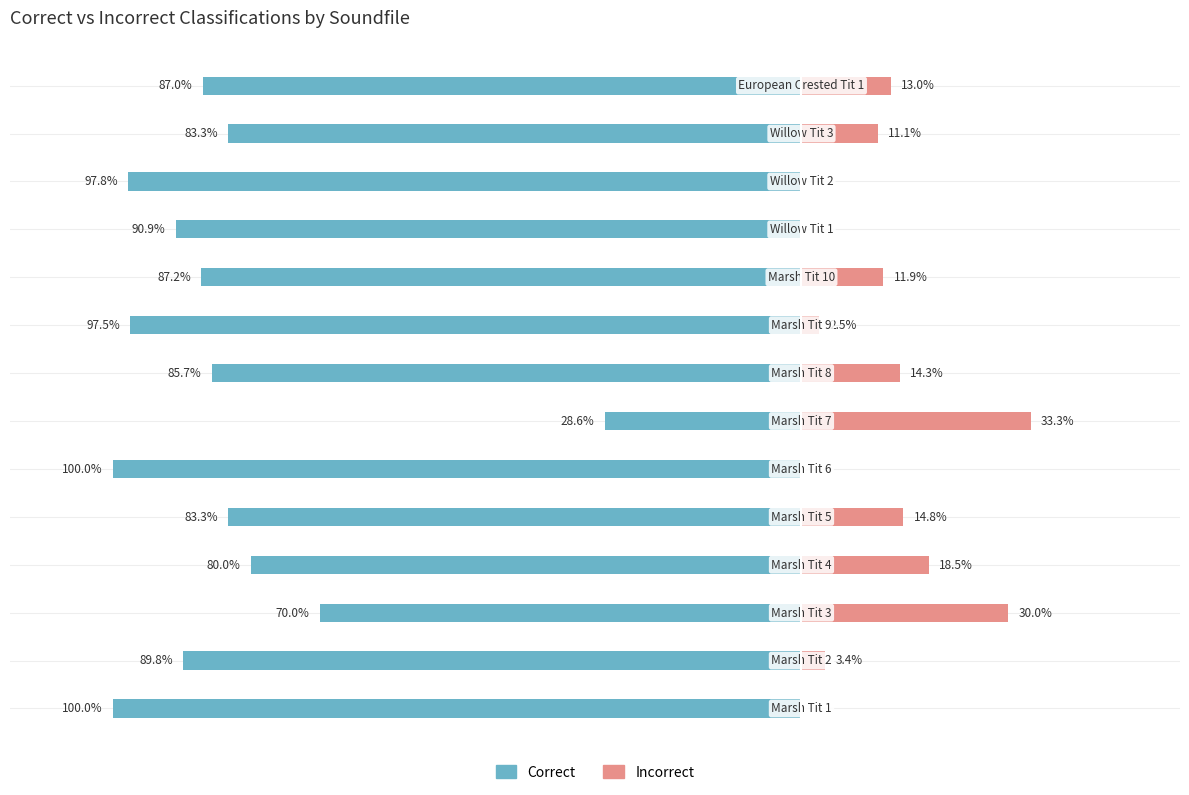

What is the highest value of the Incorrect series?

33.3